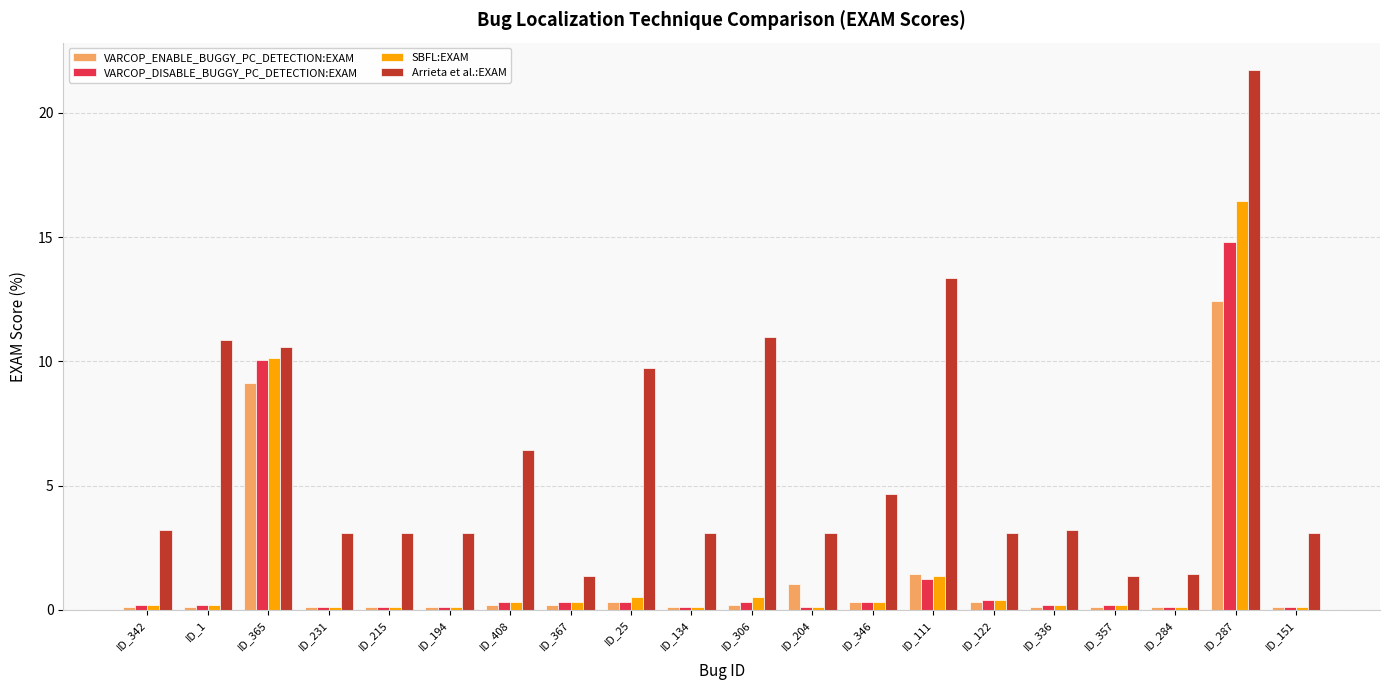

What is the value of the Arrieta et al.:EXAM bar at the 17th from the left?

1.3